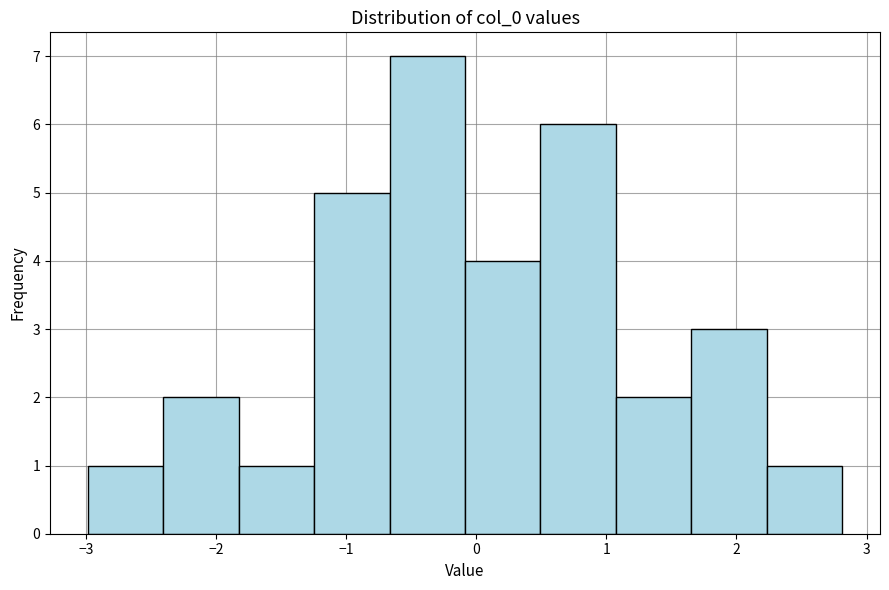

Which range on the x-axis has the tallest bar?

-0.7 to -0.1